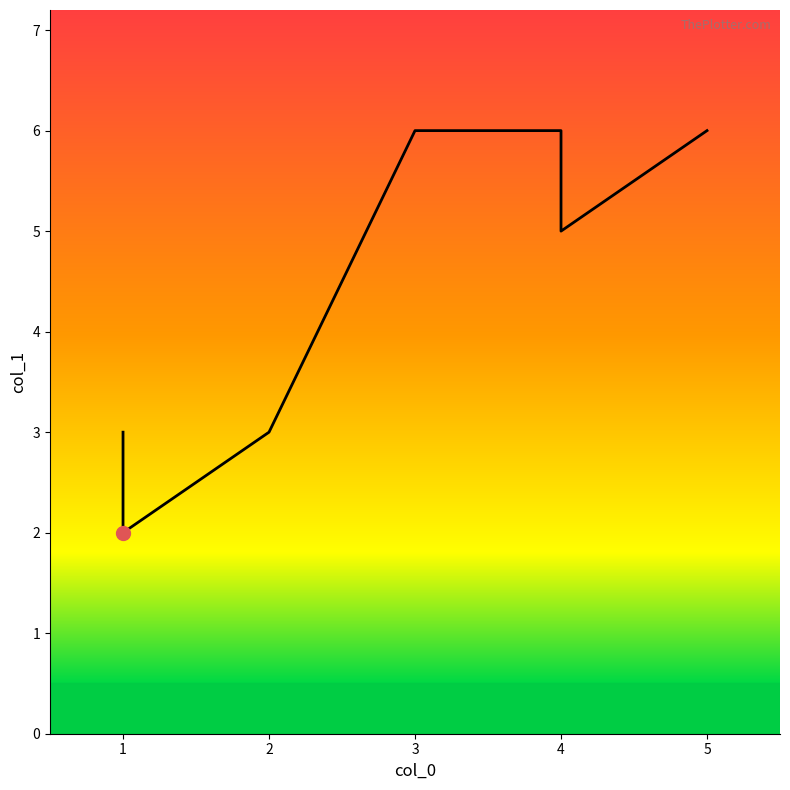

True or false: the data shows 2 at 1.

True